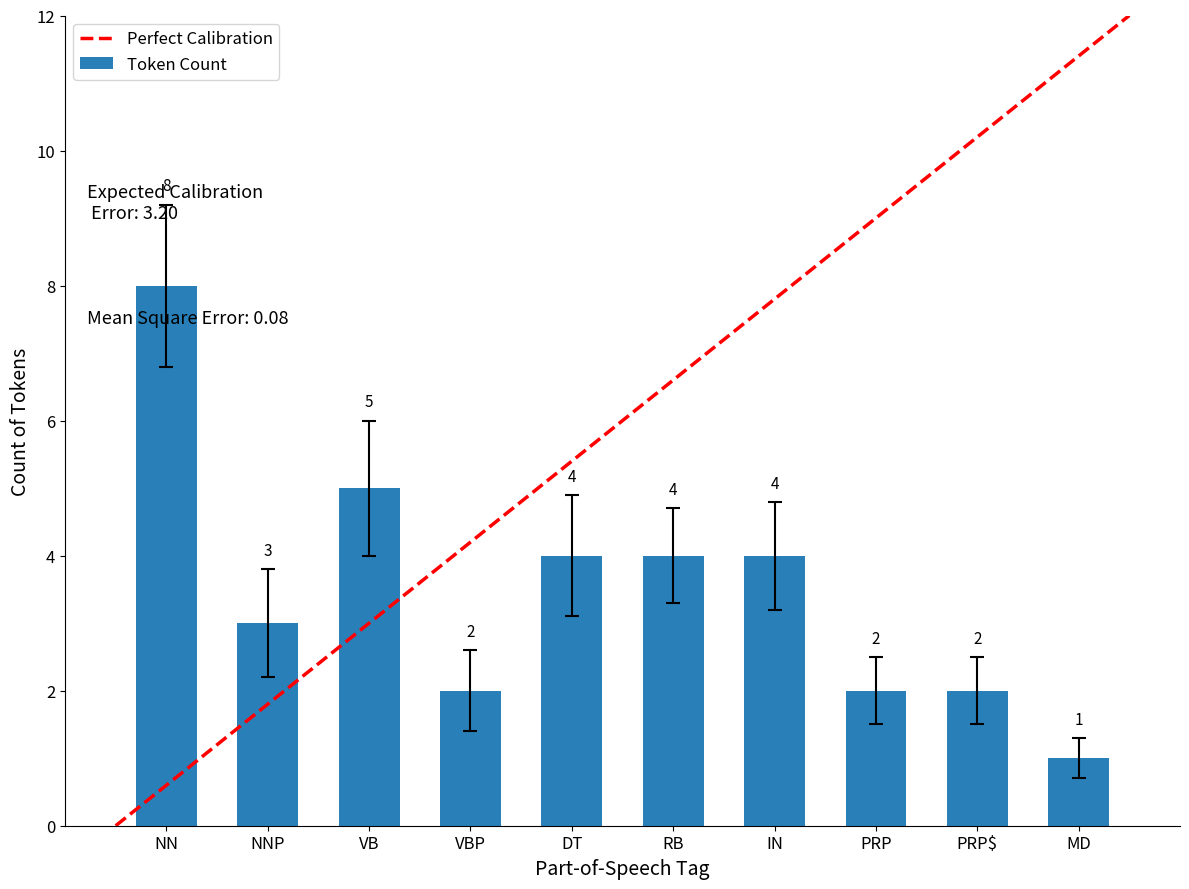

List the labels in order of value, largest first.

NN, VB, DT, RB, IN, NNP, VBP, PRP, PRP$, MD